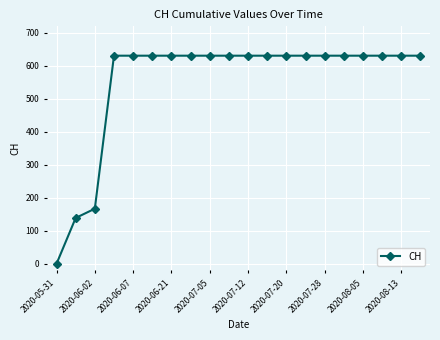

What is the maximum value shown in the chart?

631